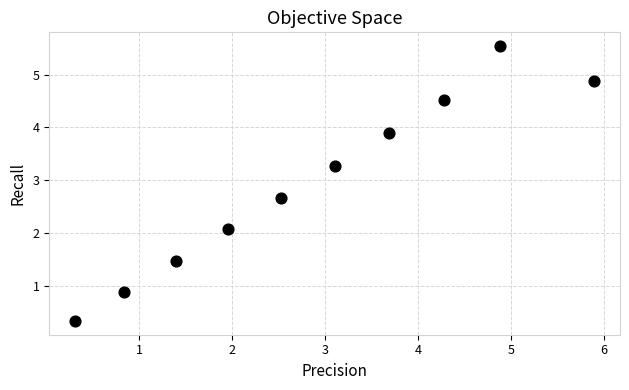

What Y value in the scatter plot is closest to 2?

2.1